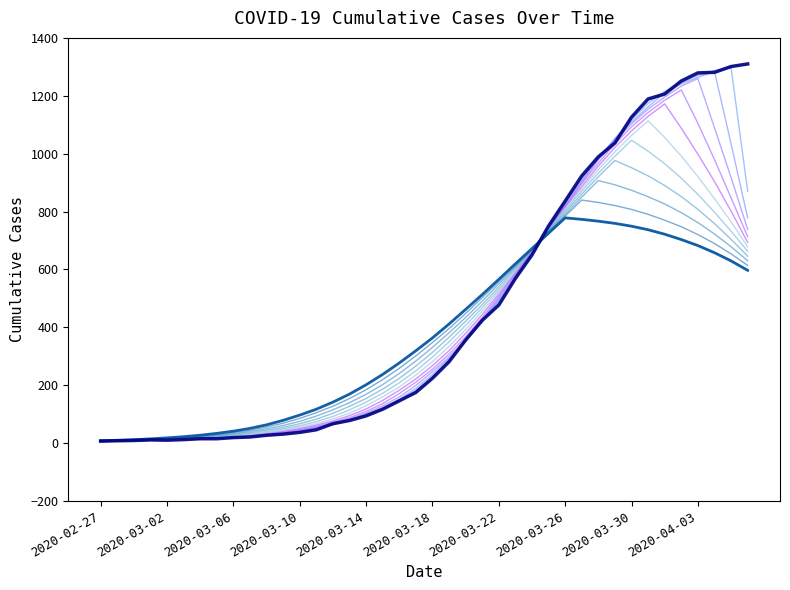

What is the label of the 34th point from the right?

2020-03-04